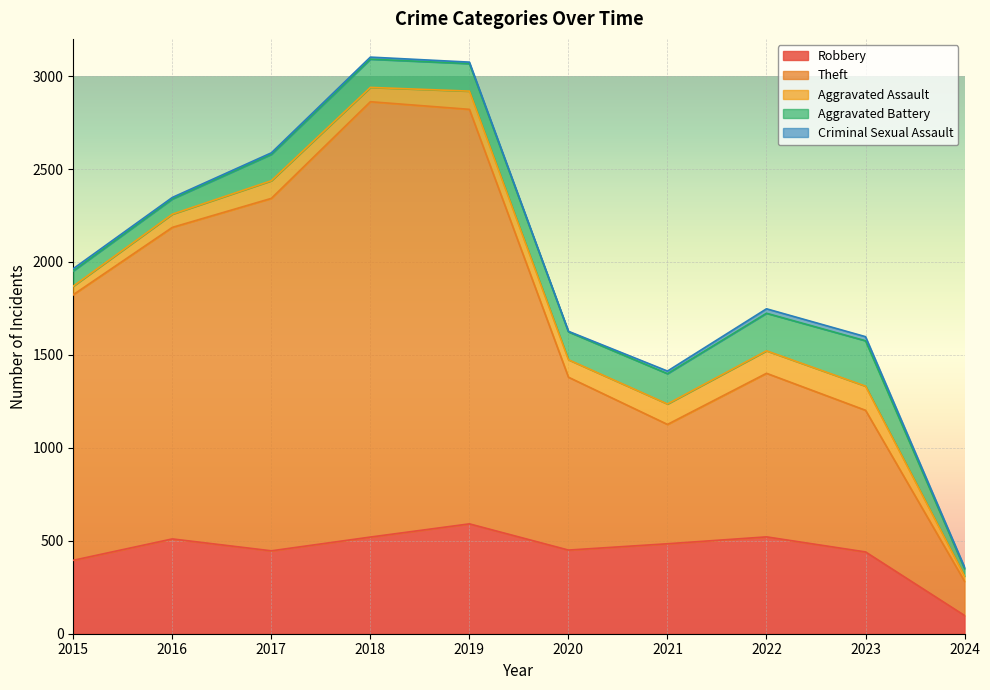

At which category is the sum across all series the highest?

2018